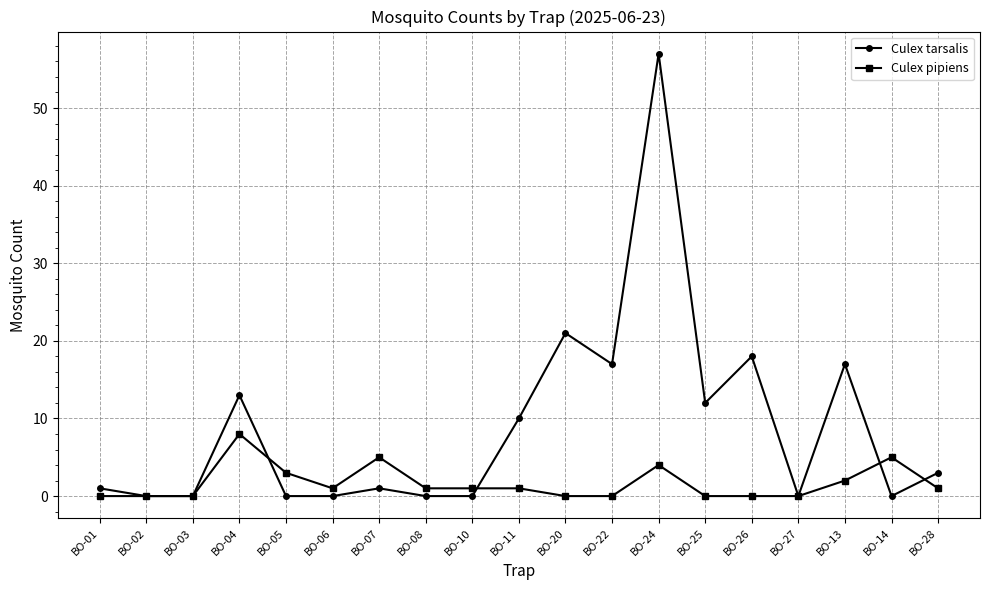

Where does the Culex pipiens series first go above 1?

BO-04